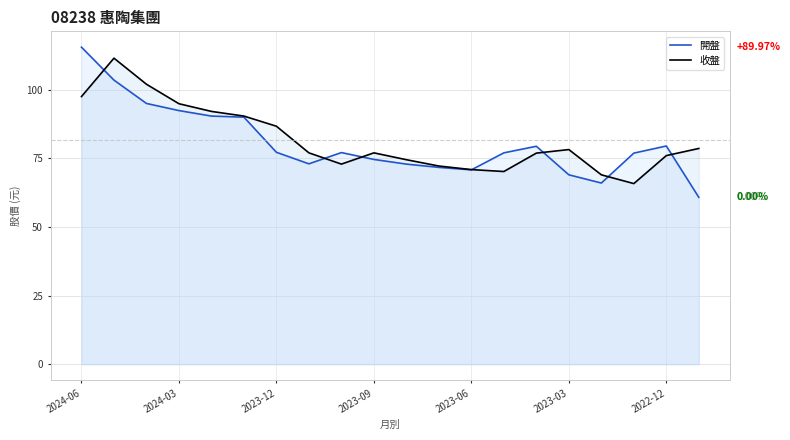

What position from the right is 8?

12